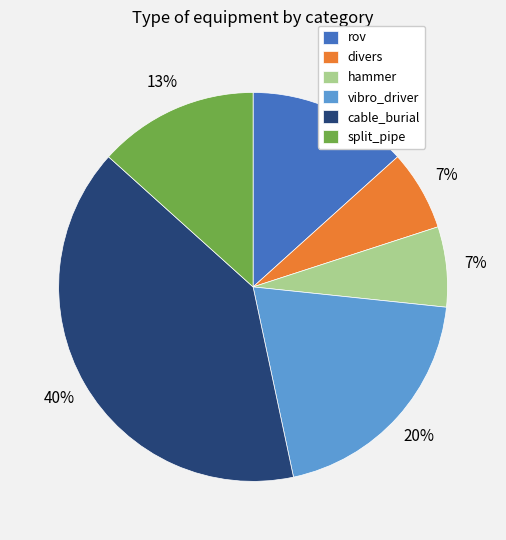

Which slice is the largest?

cable_burial